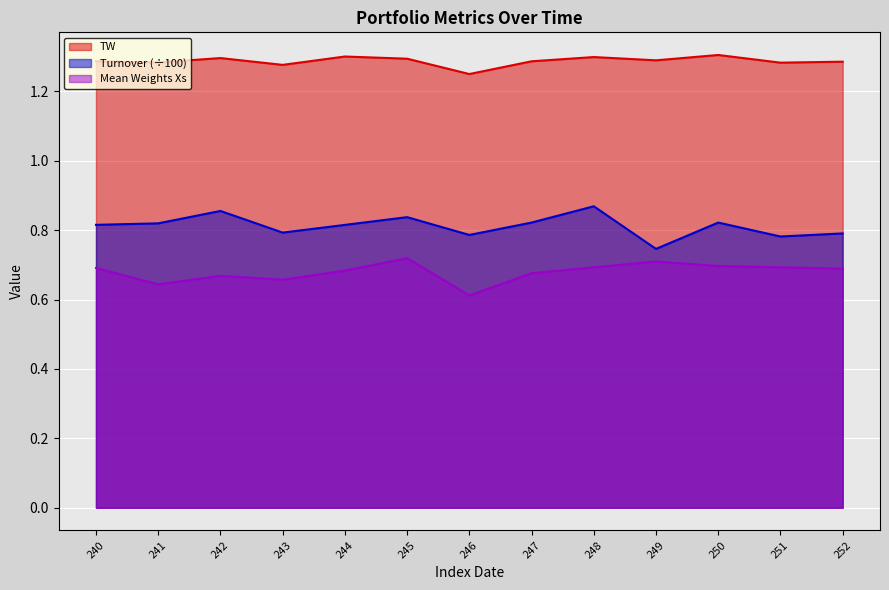

In TW, how many points are higher than both neighbors (excluding endpoints)?

4